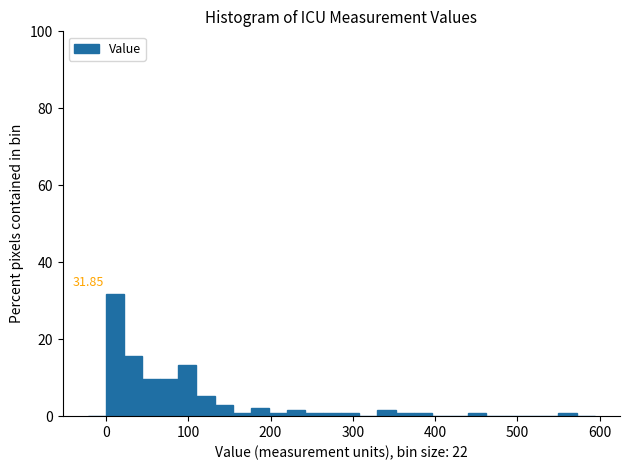

Around what value on the x-axis is the tallest bar? Give the approximate position of its centre, as read against the axis.

10